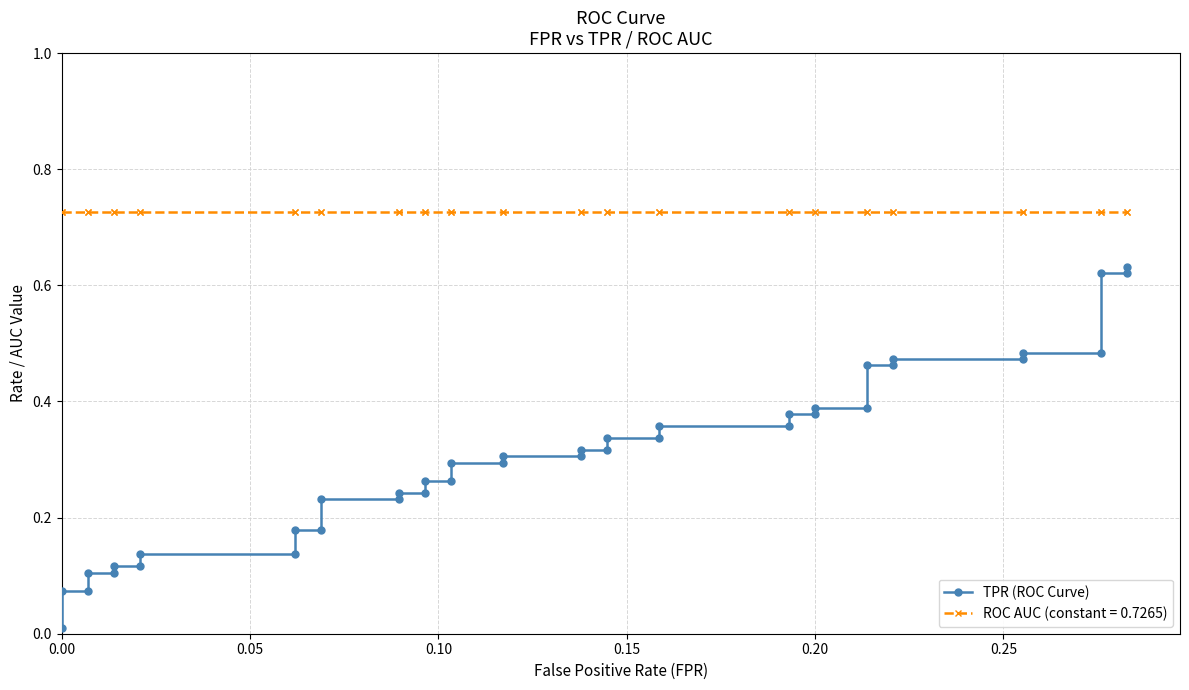

True or false: there are more than 1 points higher than both neighbors.

False